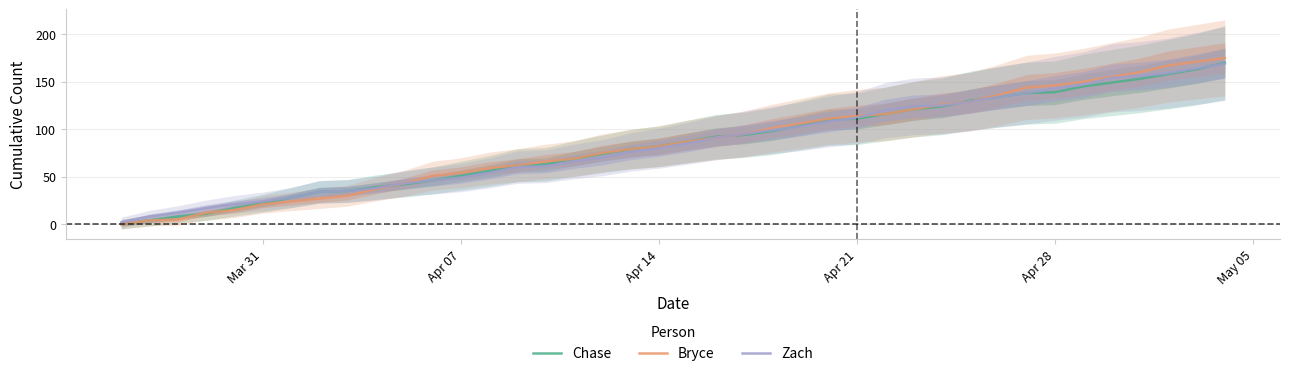

What is the maximum value for Chase?

170